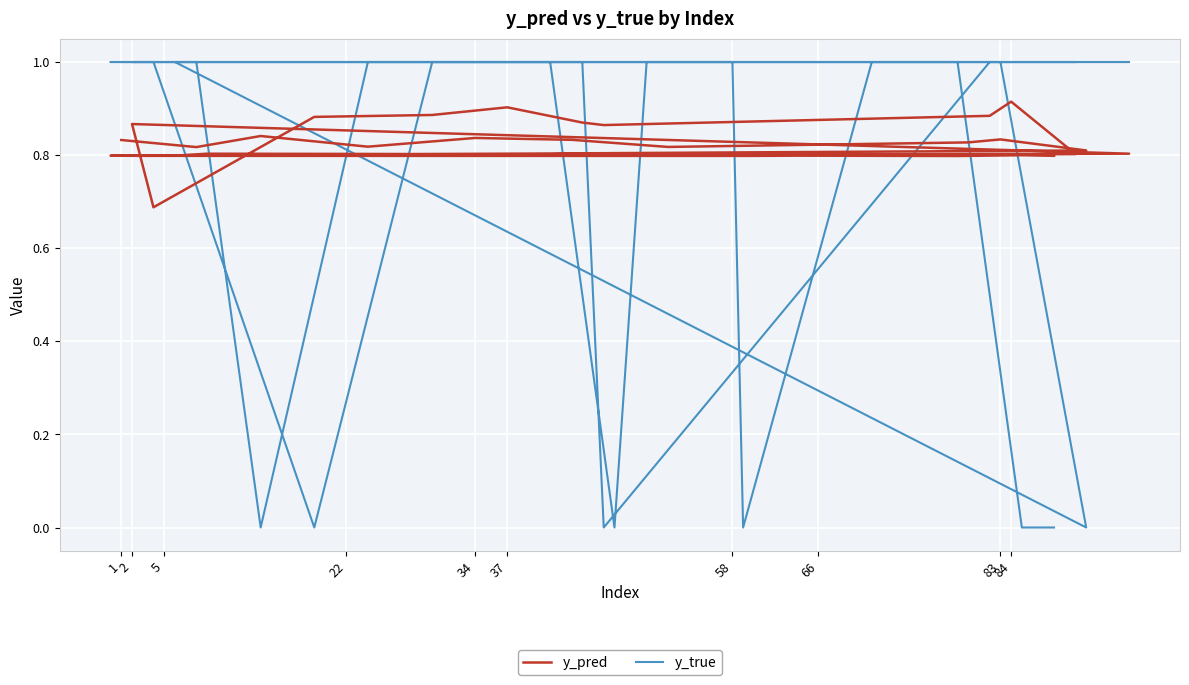

What is the average value of the y_true series?

0.8